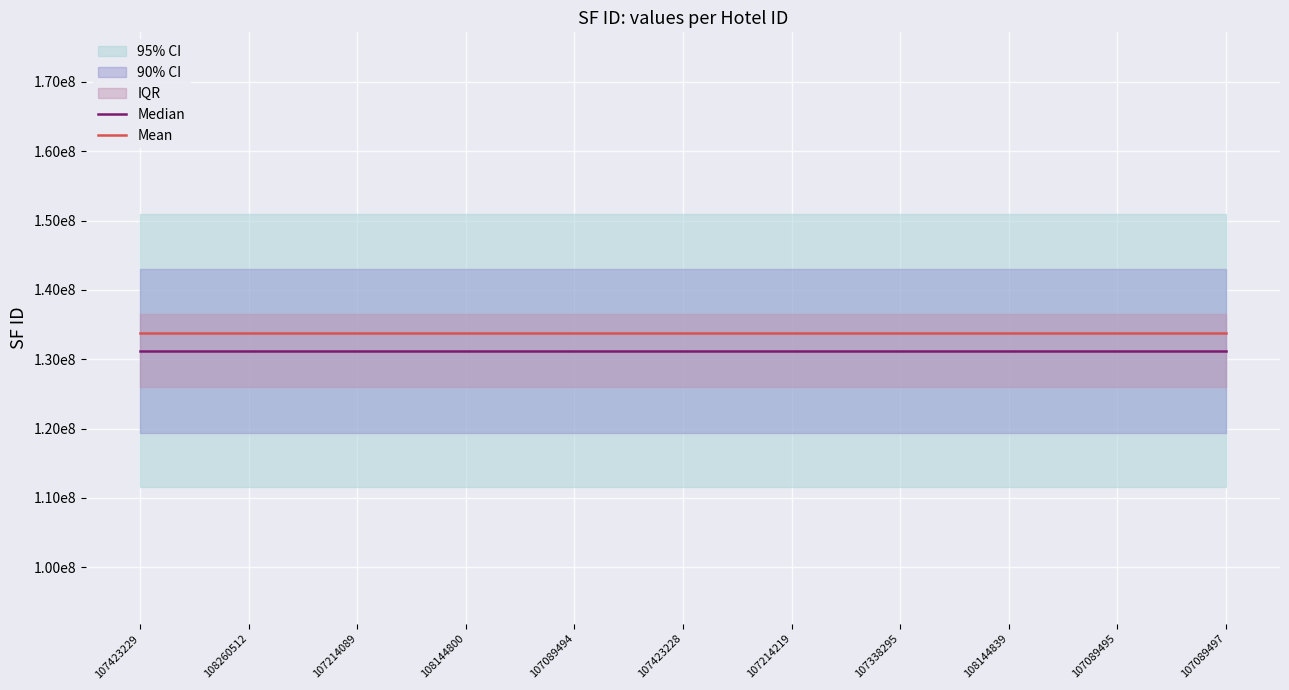

What is the sum of the Median values at 107338295 and 107089495?

262423880.0